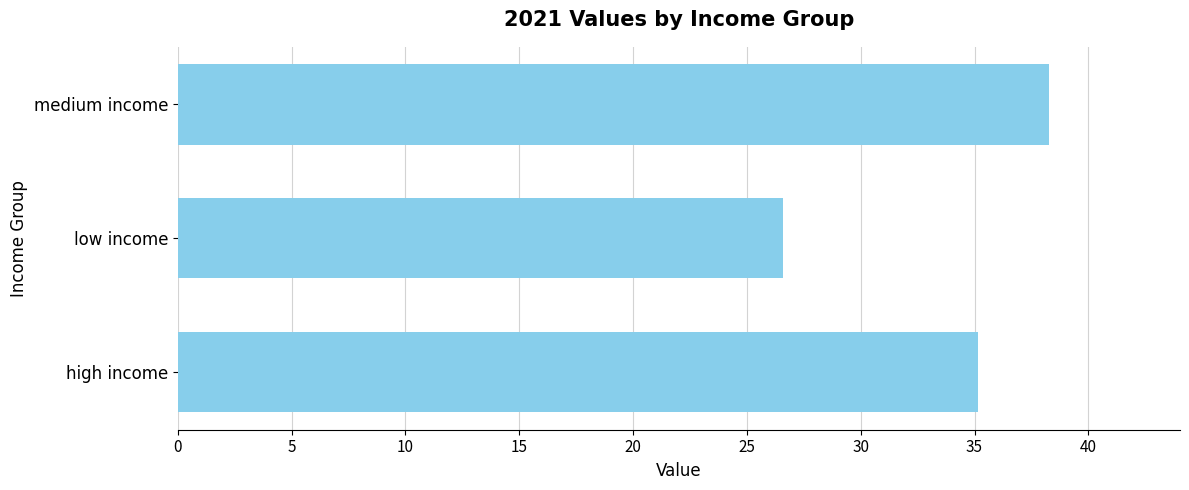

What is the sum of all values?

100.0